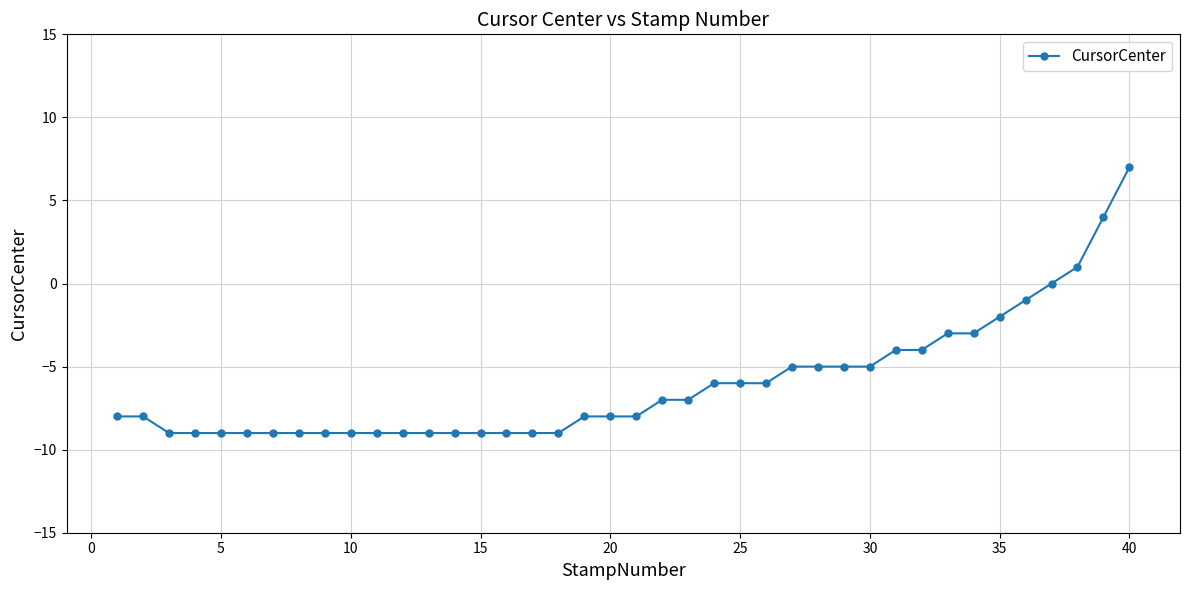

What is the sum of all values?

-241